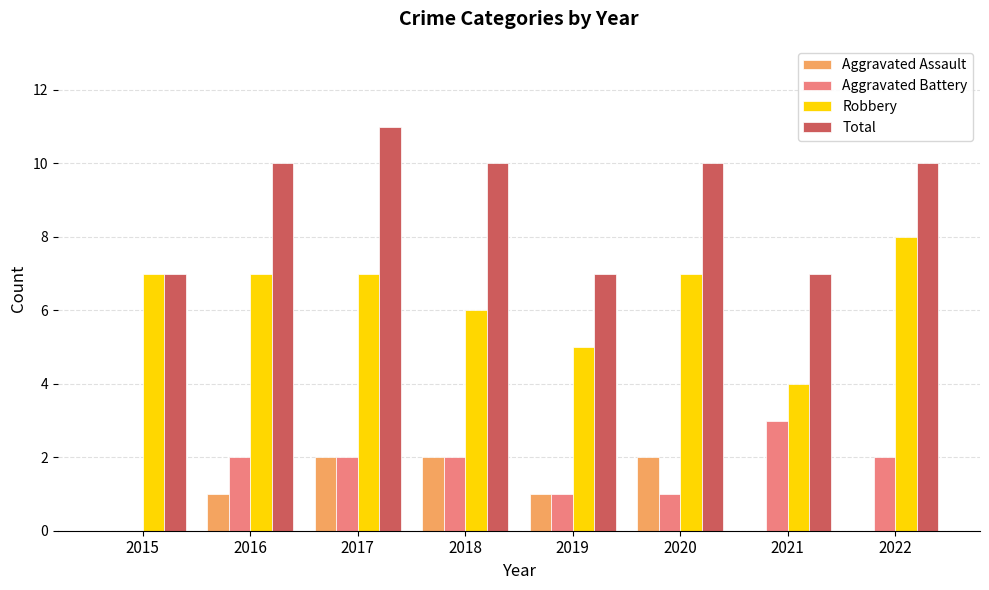

Count the number of data series in this chart.

4